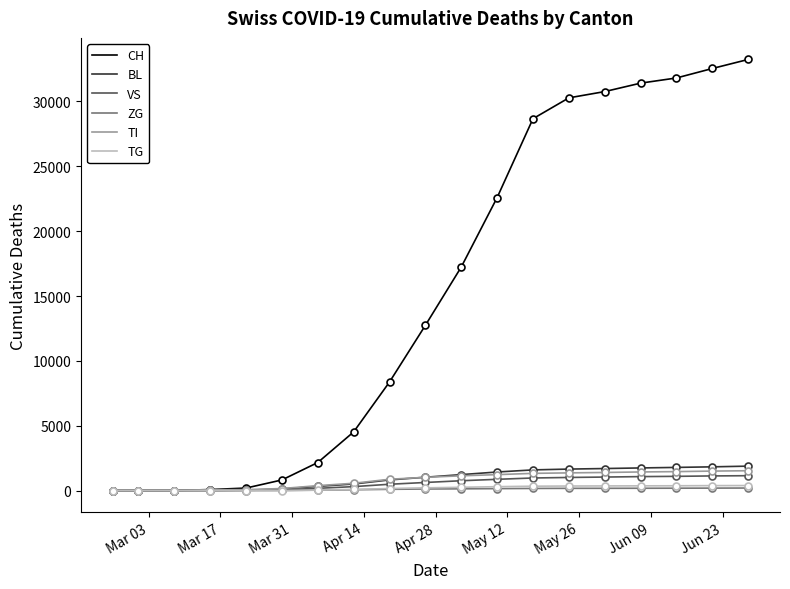

Which series has the largest total across all categories?

CH